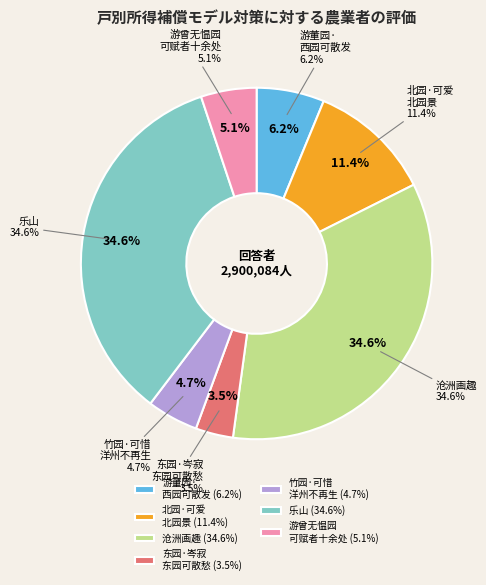

Which slice is the largest?

游曾无愠园可赋者十馀处其大莫如乐山次莫如沧洲画趣先课二古风 沧洲画趣